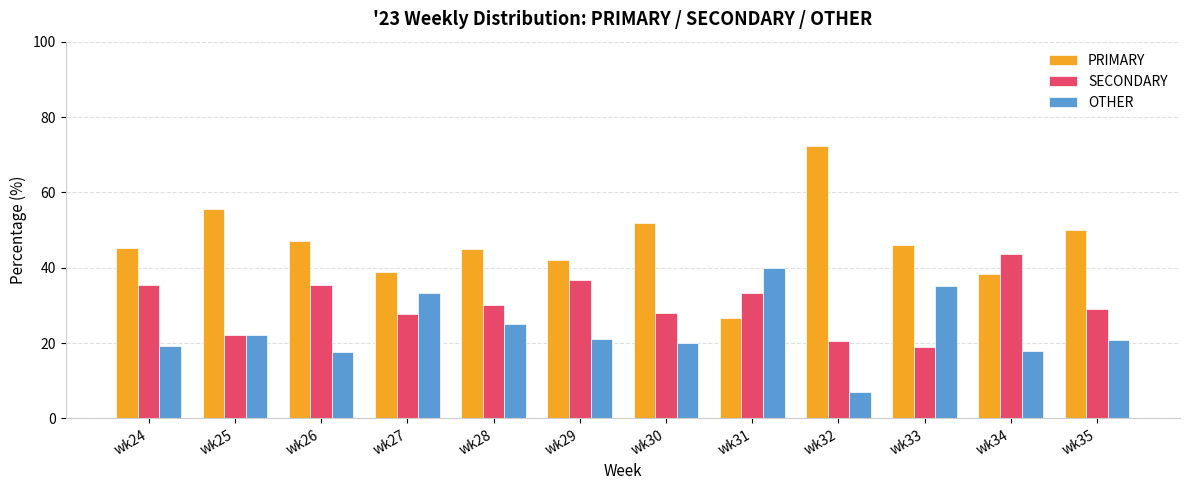

What is the total value across all series at wk24?

100.0